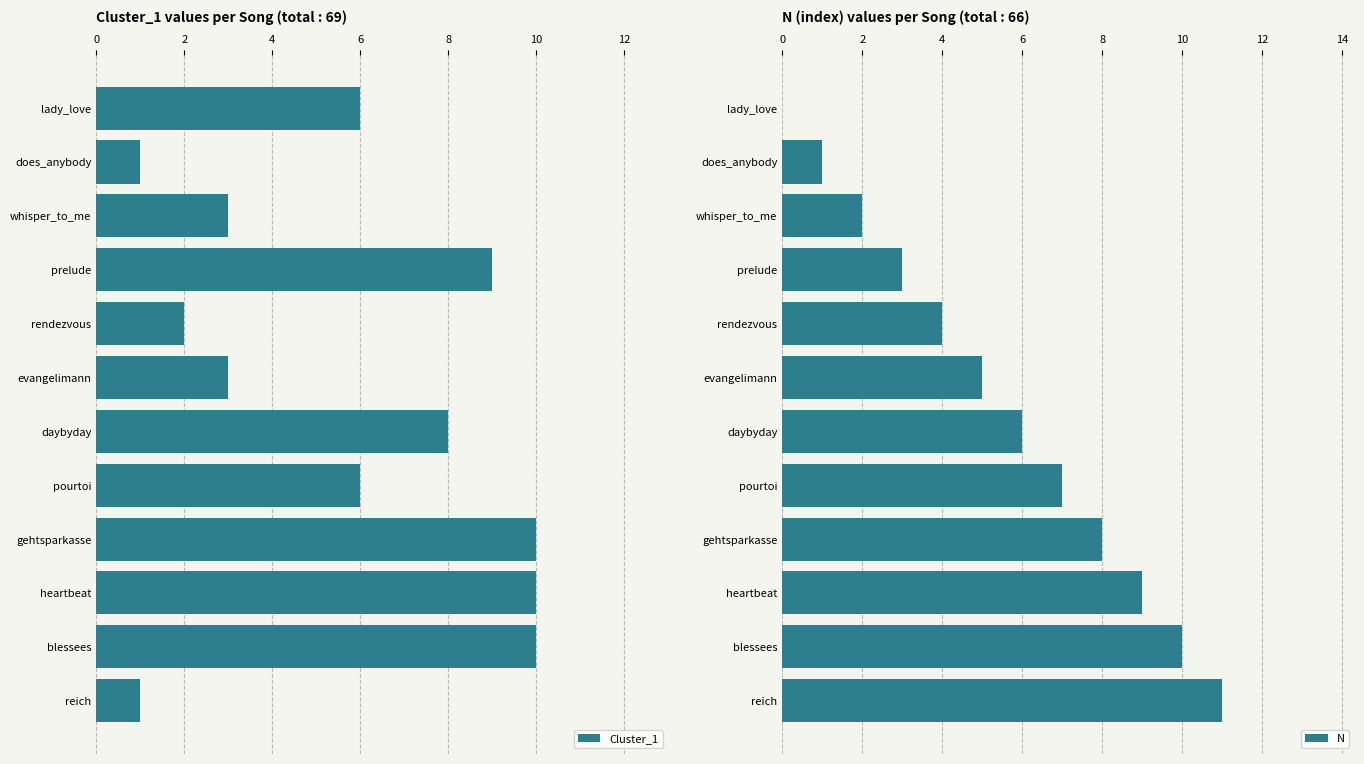

What is the maximum value shown in the chart?

11